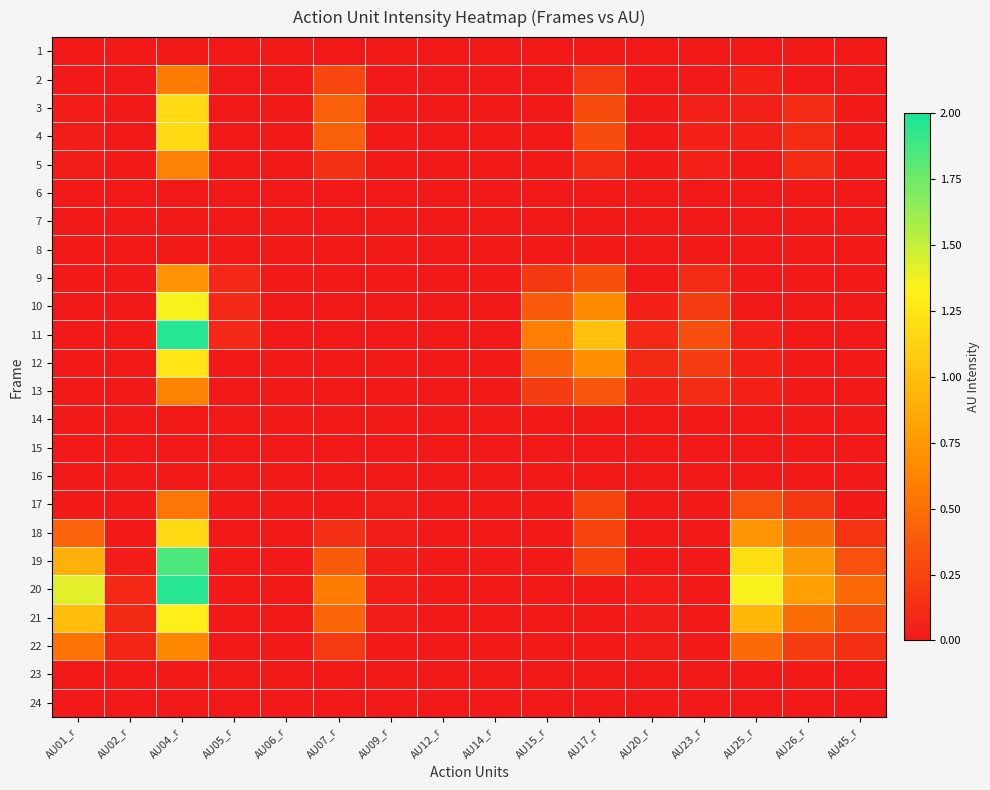

Reading left to right, transcribe all the data shown in this chart.

1: AU01_r=0.0	AU02_r=0.0	AU04_r=0.0	AU05_r=0.0	AU06_r=0.0	AU07_r=0.0	AU09_r=0.0	AU12_r=0.0	AU14_r=0.0	AU15_r=0.0	AU17_r=0.0	AU20_r=0.0	AU23_r=0.0	AU25_r=0.0	AU26_r=0.0	AU45_r=0.0
2: AU01_r=0.0	AU02_r=0.0	AU04_r=0.6	AU05_r=0.0	AU06_r=0.0	AU07_r=0.3	AU09_r=0.0	AU12_r=0.0	AU14_r=0.0	AU15_r=0.0	AU17_r=0.2	AU20_r=0.0	AU23_r=0.0	AU25_r=0.0	AU26_r=0.0	AU45_r=0.0
3: AU01_r=0.0	AU02_r=0.0	AU04_r=1.2	AU05_r=0.0	AU06_r=0.0	AU07_r=0.4	AU09_r=0.0	AU12_r=0.0	AU14_r=0.0	AU15_r=0.0	AU17_r=0.3	AU20_r=0.0	AU23_r=0.0	AU25_r=0.0	AU26_r=0.1	AU45_r=0.0
4: AU01_r=0.0	AU02_r=0.0	AU04_r=1.2	AU05_r=0.0	AU06_r=0.0	AU07_r=0.4	AU09_r=0.0	AU12_r=0.0	AU14_r=0.0	AU15_r=0.0	AU17_r=0.3	AU20_r=0.0	AU23_r=0.0	AU25_r=0.0	AU26_r=0.1	AU45_r=0.0
5: AU01_r=0.0	AU02_r=0.0	AU04_r=0.6	AU05_r=0.0	AU06_r=0.0	AU07_r=0.1	AU09_r=0.0	AU12_r=0.0	AU14_r=0.0	AU15_r=0.0	AU17_r=0.1	AU20_r=0.0	AU23_r=0.0	AU25_r=0.0	AU26_r=0.1	AU45_r=0.0
6: AU01_r=0.0	AU02_r=0.0	AU04_r=0.0	AU05_r=0.0	AU06_r=0.0	AU07_r=0.0	AU09_r=0.0	AU12_r=0.0	AU14_r=0.0	AU15_r=0.0	AU17_r=0.0	AU20_r=0.0	AU23_r=0.0	AU25_r=0.0	AU26_r=0.0	AU45_r=0.0
7: AU01_r=0.0	AU02_r=0.0	AU04_r=0.0	AU05_r=0.0	AU06_r=0.0	AU07_r=0.0	AU09_r=0.0	AU12_r=0.0	AU14_r=0.0	AU15_r=0.0	AU17_r=0.0	AU20_r=0.0	AU23_r=0.0	AU25_r=0.0	AU26_r=0.0	AU45_r=0.0
8: AU01_r=0.0	AU02_r=0.0	AU04_r=0.0	AU05_r=0.0	AU06_r=0.0	AU07_r=0.0	AU09_r=0.0	AU12_r=0.0	AU14_r=0.0	AU15_r=0.0	AU17_r=0.0	AU20_r=0.0	AU23_r=0.0	AU25_r=0.0	AU26_r=0.0	AU45_r=0.0
9: AU01_r=0.0	AU02_r=0.0	AU04_r=0.7	AU05_r=0.1	AU06_r=0.0	AU07_r=0.0	AU09_r=0.0	AU12_r=0.0	AU14_r=0.0	AU15_r=0.2	AU17_r=0.3	AU20_r=0.0	AU23_r=0.1	AU25_r=0.0	AU26_r=0.0	AU45_r=0.0
10: AU01_r=0.0	AU02_r=0.0	AU04_r=1.3	AU05_r=0.1	AU06_r=0.0	AU07_r=0.0	AU09_r=0.0	AU12_r=0.0	AU14_r=0.0	AU15_r=0.4	AU17_r=0.7	AU20_r=0.0	AU23_r=0.2	AU25_r=0.0	AU26_r=0.0	AU45_r=0.0
11: AU01_r=0.0	AU02_r=0.0	AU04_r=2.0	AU05_r=0.1	AU06_r=0.0	AU07_r=0.0	AU09_r=0.0	AU12_r=0.0	AU14_r=0.0	AU15_r=0.6	AU17_r=1.0	AU20_r=0.1	AU23_r=0.3	AU25_r=0.0	AU26_r=0.0	AU45_r=0.0
12: AU01_r=0.0	AU02_r=0.0	AU04_r=1.2	AU05_r=0.0	AU06_r=0.0	AU07_r=0.0	AU09_r=0.0	AU12_r=0.0	AU14_r=0.0	AU15_r=0.4	AU17_r=0.7	AU20_r=0.1	AU23_r=0.2	AU25_r=0.0	AU26_r=0.0	AU45_r=0.0
13: AU01_r=0.0	AU02_r=0.0	AU04_r=0.6	AU05_r=0.0	AU06_r=0.0	AU07_r=0.0	AU09_r=0.0	AU12_r=0.0	AU14_r=0.0	AU15_r=0.2	AU17_r=0.4	AU20_r=0.0	AU23_r=0.1	AU25_r=0.0	AU26_r=0.0	AU45_r=0.0
14: AU01_r=0.0	AU02_r=0.0	AU04_r=0.0	AU05_r=0.0	AU06_r=0.0	AU07_r=0.0	AU09_r=0.0	AU12_r=0.0	AU14_r=0.0	AU15_r=0.0	AU17_r=0.0	AU20_r=0.0	AU23_r=0.0	AU25_r=0.0	AU26_r=0.0	AU45_r=0.0
15: AU01_r=0.0	AU02_r=0.0	AU04_r=0.0	AU05_r=0.0	AU06_r=0.0	AU07_r=0.0	AU09_r=0.0	AU12_r=0.0	AU14_r=0.0	AU15_r=0.0	AU17_r=0.0	AU20_r=0.0	AU23_r=0.0	AU25_r=0.0	AU26_r=0.0	AU45_r=0.0
16: AU01_r=0.0	AU02_r=0.0	AU04_r=0.0	AU05_r=0.0	AU06_r=0.0	AU07_r=0.0	AU09_r=0.0	AU12_r=0.0	AU14_r=0.0	AU15_r=0.0	AU17_r=0.0	AU20_r=0.0	AU23_r=0.0	AU25_r=0.0	AU26_r=0.0	AU45_r=0.0
17: AU01_r=0.0	AU02_r=0.0	AU04_r=0.5	AU05_r=0.0	AU06_r=0.0	AU07_r=0.0	AU09_r=0.0	AU12_r=0.0	AU14_r=0.0	AU15_r=0.0	AU17_r=0.3	AU20_r=0.0	AU23_r=0.0	AU25_r=0.3	AU26_r=0.2	AU45_r=0.0
18: AU01_r=0.4	AU02_r=0.0	AU04_r=1.2	AU05_r=0.0	AU06_r=0.0	AU07_r=0.1	AU09_r=0.0	AU12_r=0.0	AU14_r=0.0	AU15_r=0.0	AU17_r=0.3	AU20_r=0.0	AU23_r=0.0	AU25_r=0.7	AU26_r=0.5	AU45_r=0.2
19: AU01_r=0.9	AU02_r=0.0	AU04_r=1.8	AU05_r=0.0	AU06_r=0.0	AU07_r=0.4	AU09_r=0.0	AU12_r=0.0	AU14_r=0.0	AU15_r=0.0	AU17_r=0.3	AU20_r=0.0	AU23_r=0.0	AU25_r=1.2	AU26_r=0.8	AU45_r=0.3
20: AU01_r=1.4	AU02_r=0.1	AU04_r=2.0	AU05_r=0.0	AU06_r=0.0	AU07_r=0.6	AU09_r=0.0	AU12_r=0.0	AU14_r=0.0	AU15_r=0.0	AU17_r=0.0	AU20_r=0.0	AU23_r=0.0	AU25_r=1.4	AU26_r=0.8	AU45_r=0.5
21: AU01_r=1.0	AU02_r=0.1	AU04_r=1.3	AU05_r=0.0	AU06_r=0.0	AU07_r=0.4	AU09_r=0.0	AU12_r=0.0	AU14_r=0.0	AU15_r=0.0	AU17_r=0.0	AU20_r=0.0	AU23_r=0.0	AU25_r=0.9	AU26_r=0.5	AU45_r=0.3
22: AU01_r=0.5	AU02_r=0.1	AU04_r=0.6	AU05_r=0.0	AU06_r=0.0	AU07_r=0.2	AU09_r=0.0	AU12_r=0.0	AU14_r=0.0	AU15_r=0.0	AU17_r=0.0	AU20_r=0.0	AU23_r=0.0	AU25_r=0.5	AU26_r=0.2	AU45_r=0.1
23: AU01_r=0.0	AU02_r=0.0	AU04_r=0.0	AU05_r=0.0	AU06_r=0.0	AU07_r=0.0	AU09_r=0.0	AU12_r=0.0	AU14_r=0.0	AU15_r=0.0	AU17_r=0.0	AU20_r=0.0	AU23_r=0.0	AU25_r=0.0	AU26_r=0.0	AU45_r=0.0
24: AU01_r=0.0	AU02_r=0.0	AU04_r=0.0	AU05_r=0.0	AU06_r=0.0	AU07_r=0.0	AU09_r=0.0	AU12_r=0.0	AU14_r=0.0	AU15_r=0.0	AU17_r=0.0	AU20_r=0.0	AU23_r=0.0	AU25_r=0.0	AU26_r=0.0	AU45_r=0.0